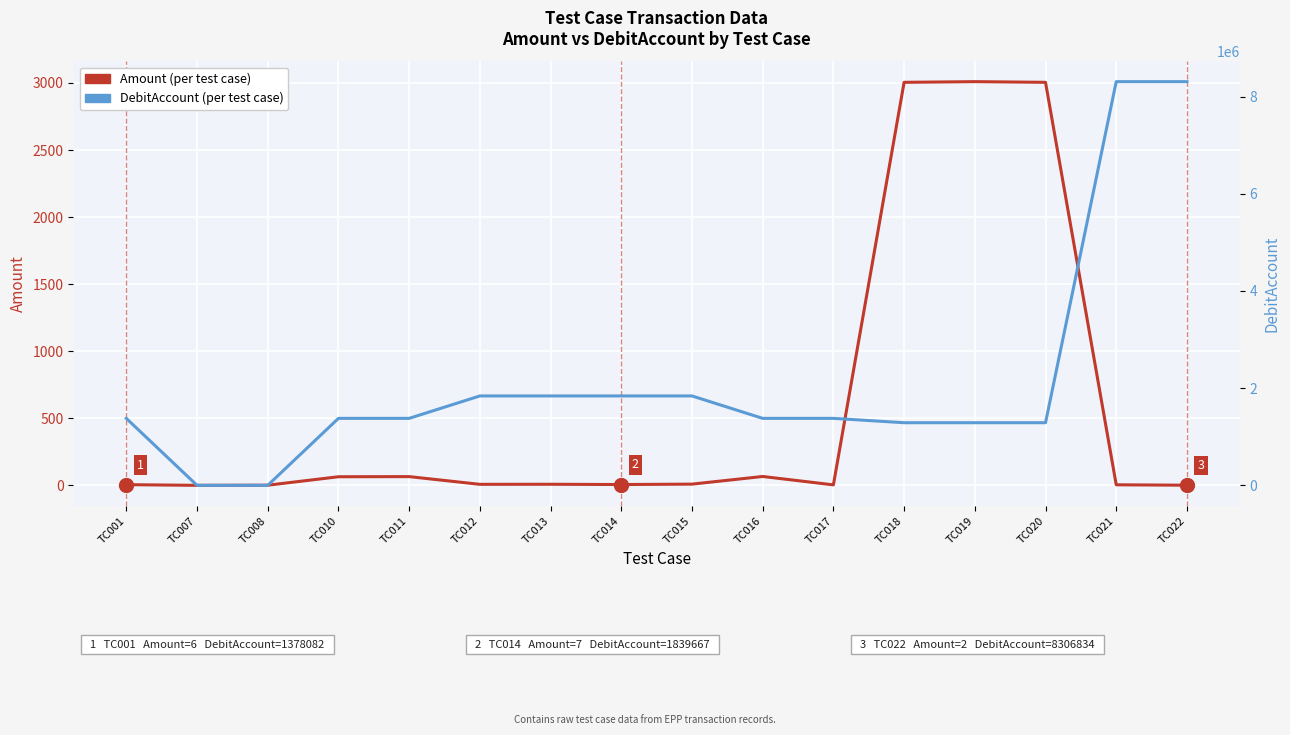

Rank the categories by Amount value from lowest to highest.

TC007, TC008, TC022, TC017, TC021, TC001, TC014, TC012, TC013, TC015, TC010, TC011, TC016, TC018, TC020, TC019